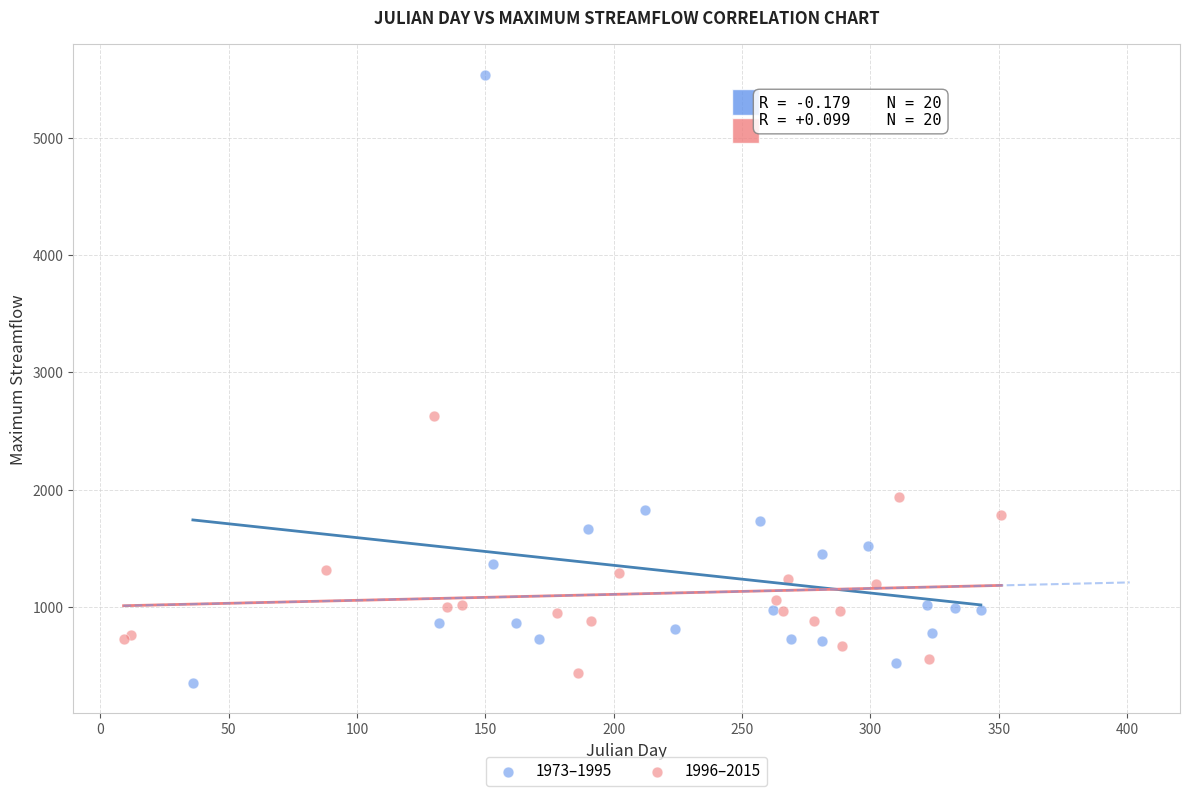

Which series has the largest Y range (max minus min)?

1973–1995